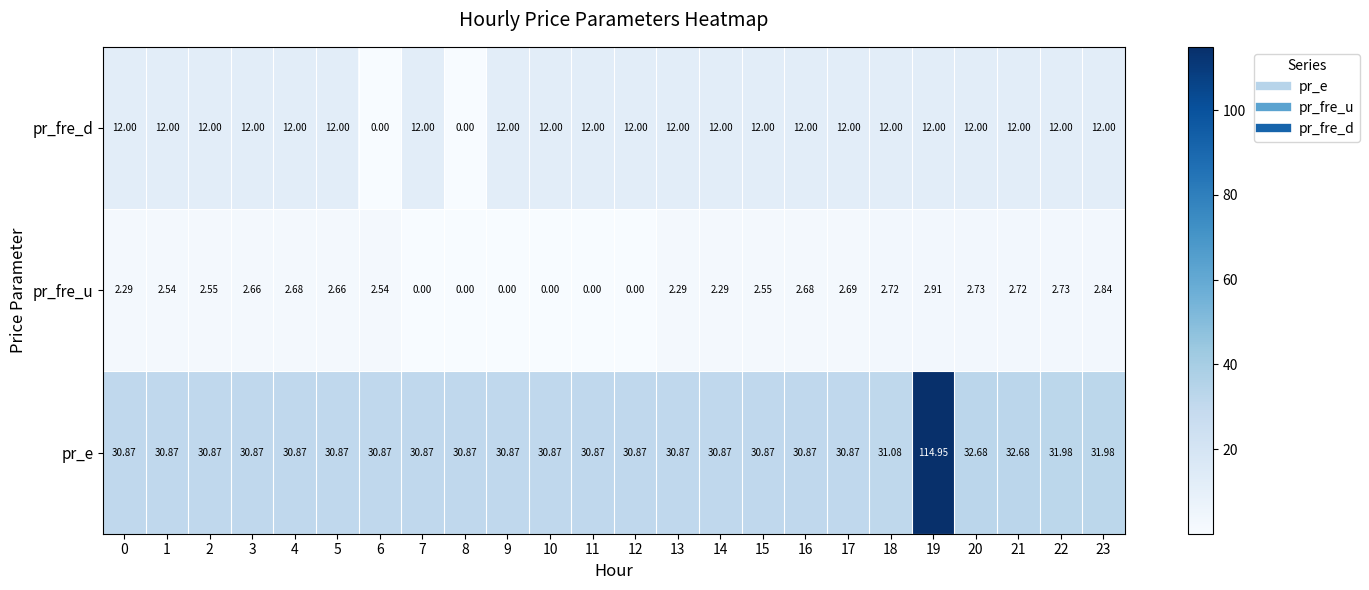

What is the total value across all series at 12?

42.9